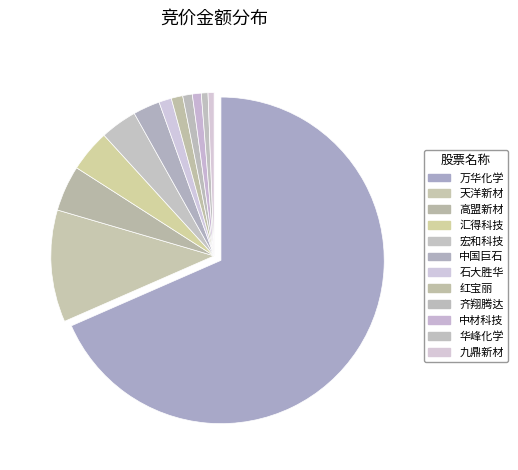

To the nearest percent, what is the combined percentage of 汇得科技 and 万华化学?

72%